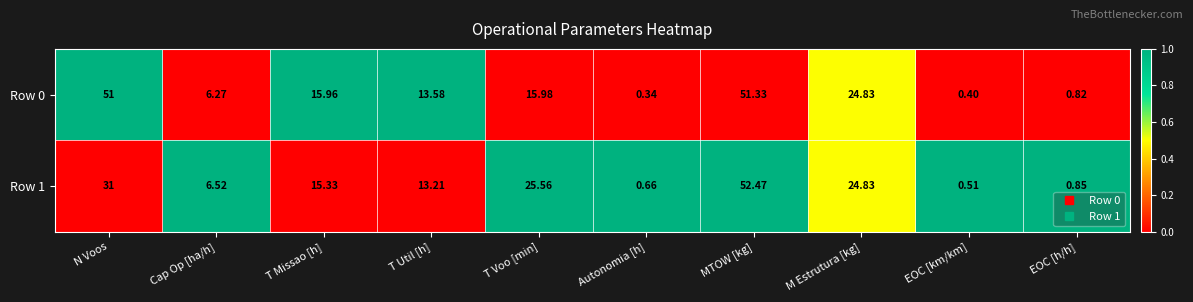

Is the value of Row 0 at EOC [km/km] greater than the value of Row 1 at Autonomia [h]?

No